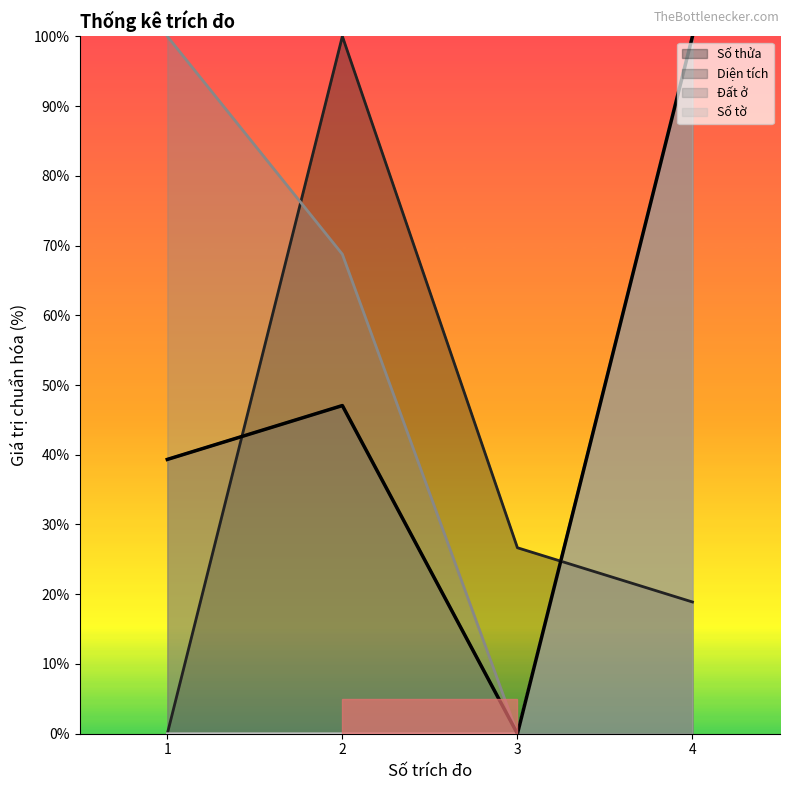

How many intersections are there between Số thửa and Số tờ?

1